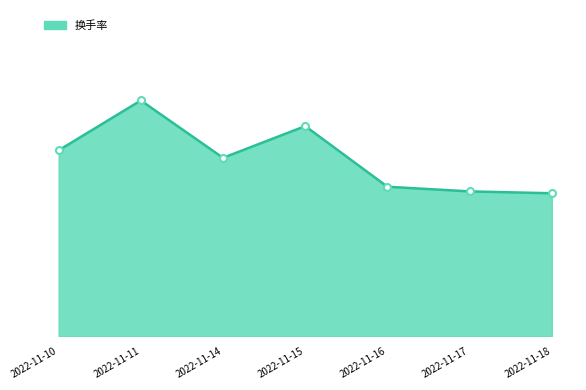

True or false: there are more than 0 points higher than both neighbors.

True